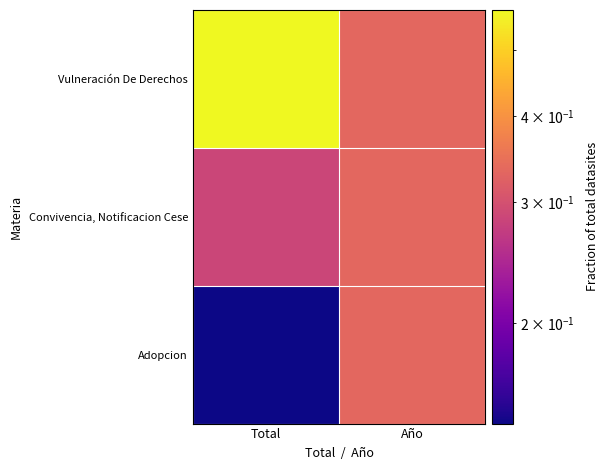

Rank the series at Total from lowest to highest value.

Adopcion, Convivencia, Notificacion Cese, Vulneración De Derechos